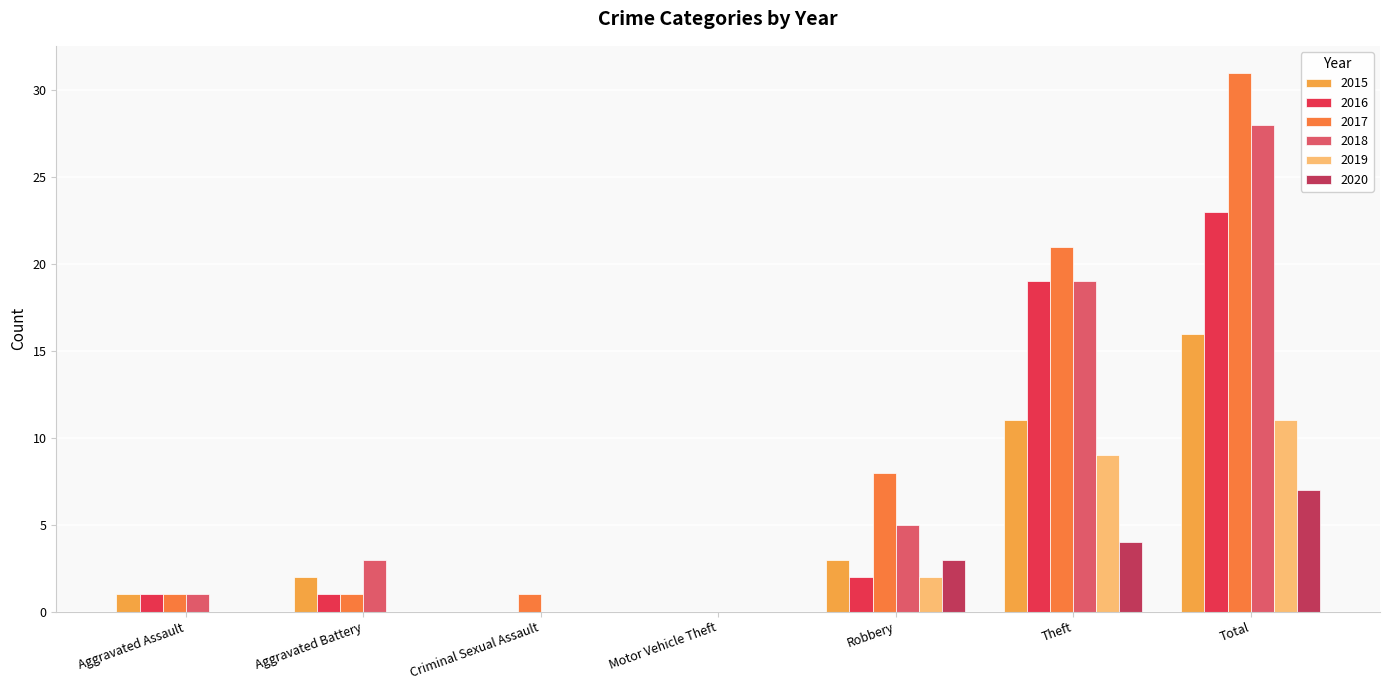

Is the value of 2020 at Aggravated Assault greater than the value of 2015 at Robbery?

No